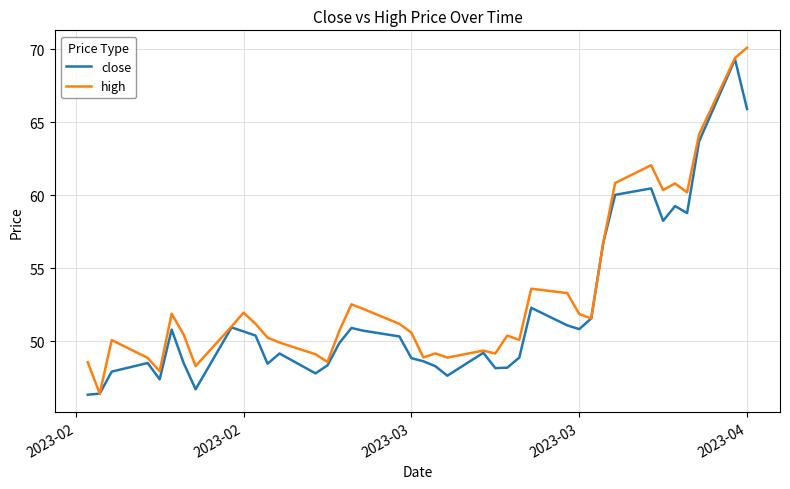

What is the maximum value for high?

70.1